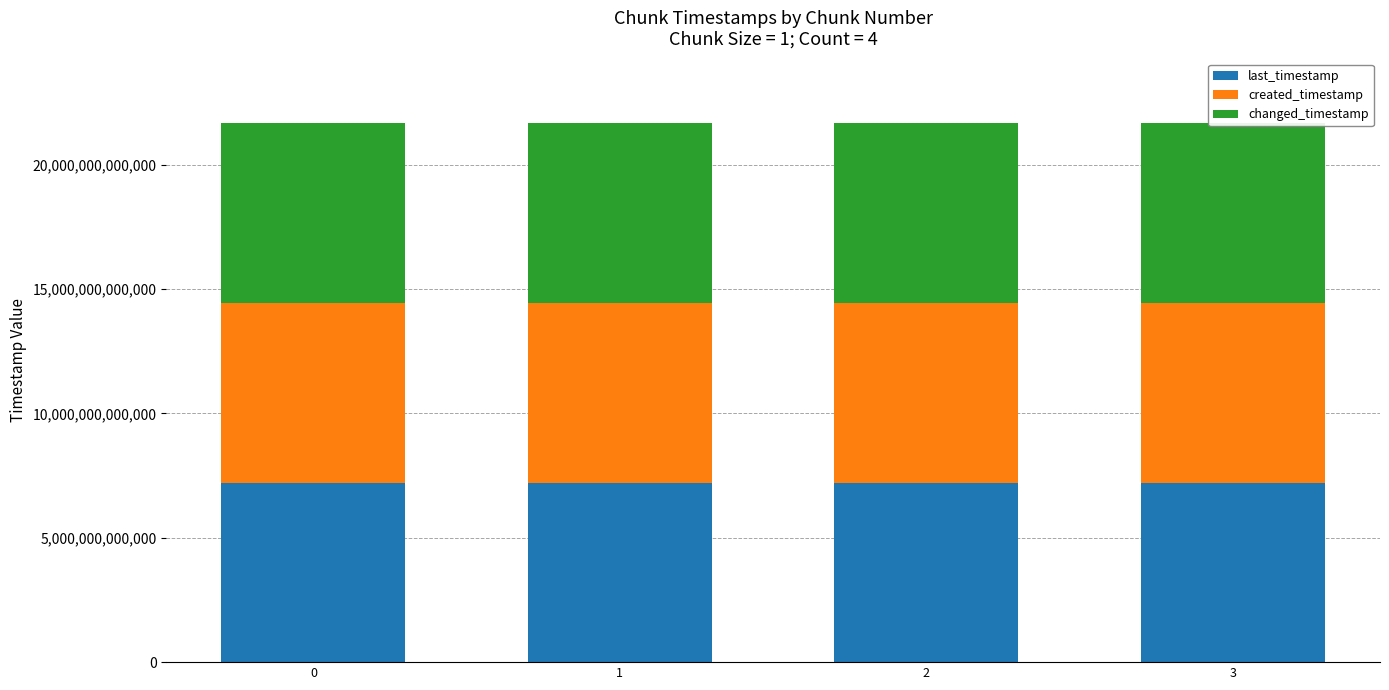

How many bars are there in total?

12